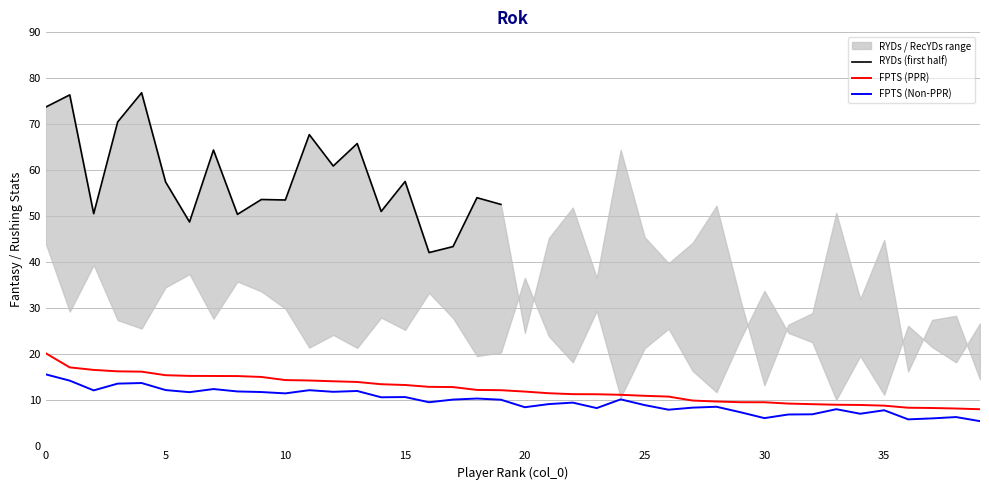

What is the minimum value for FPTS (PPR)?

8.1